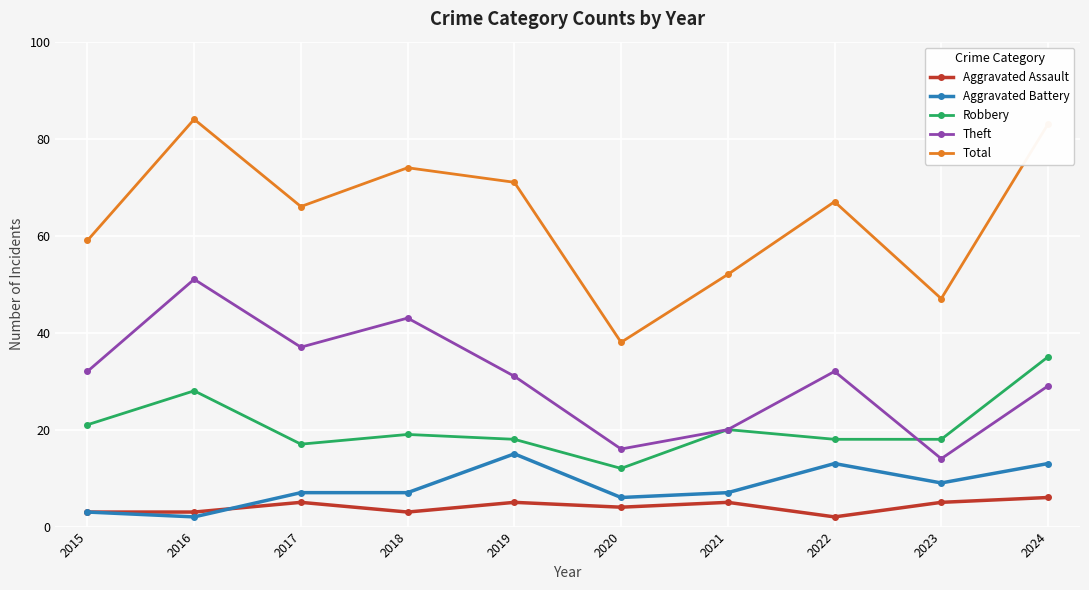

At which category does Theft reach its first local valley?

2017